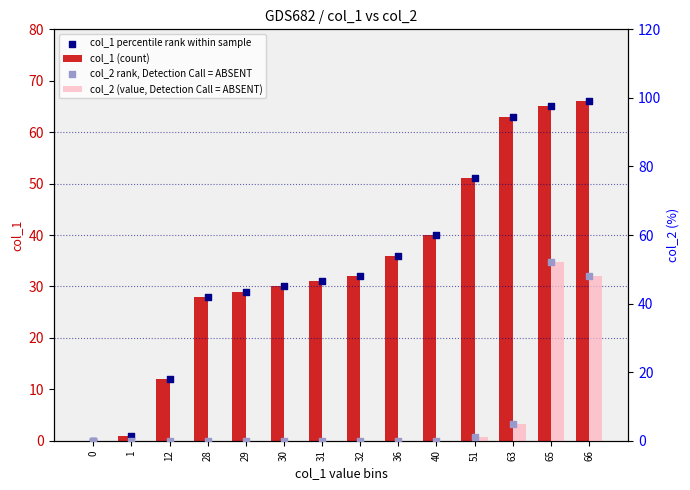

At how many categories does at least one series exceed 61?

3